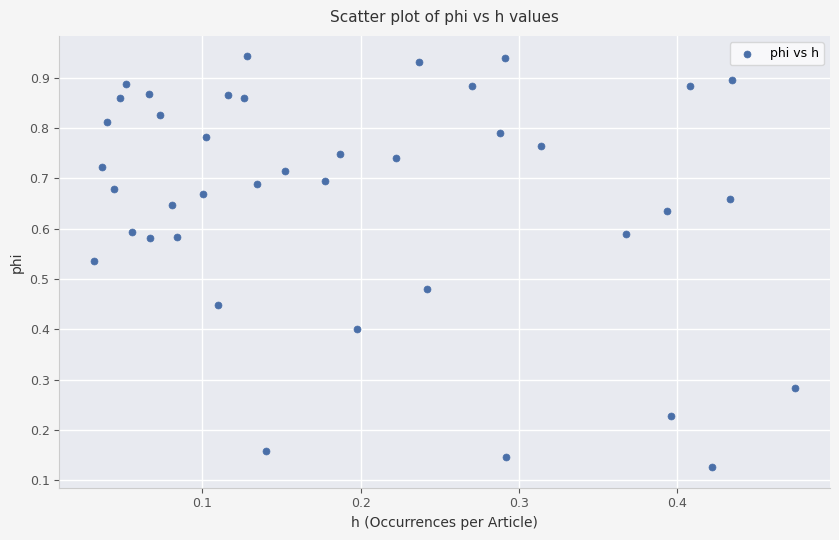

How many points are shown in the scatter plot?

40